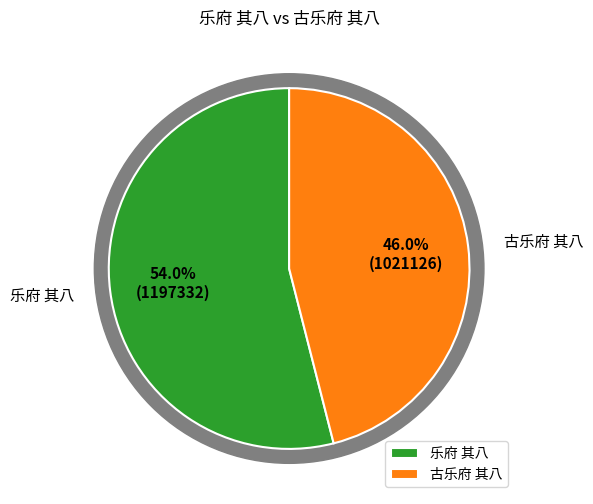

How many segments does this pie chart have?

2